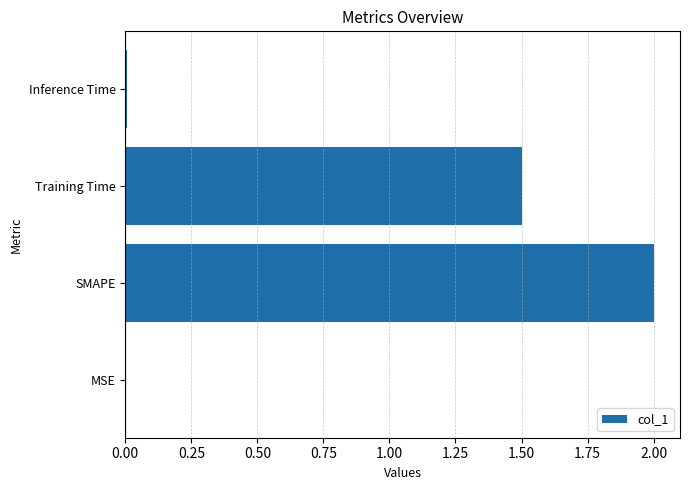

The chart shows a value of 0.8 at SMAPE. True or false?

False